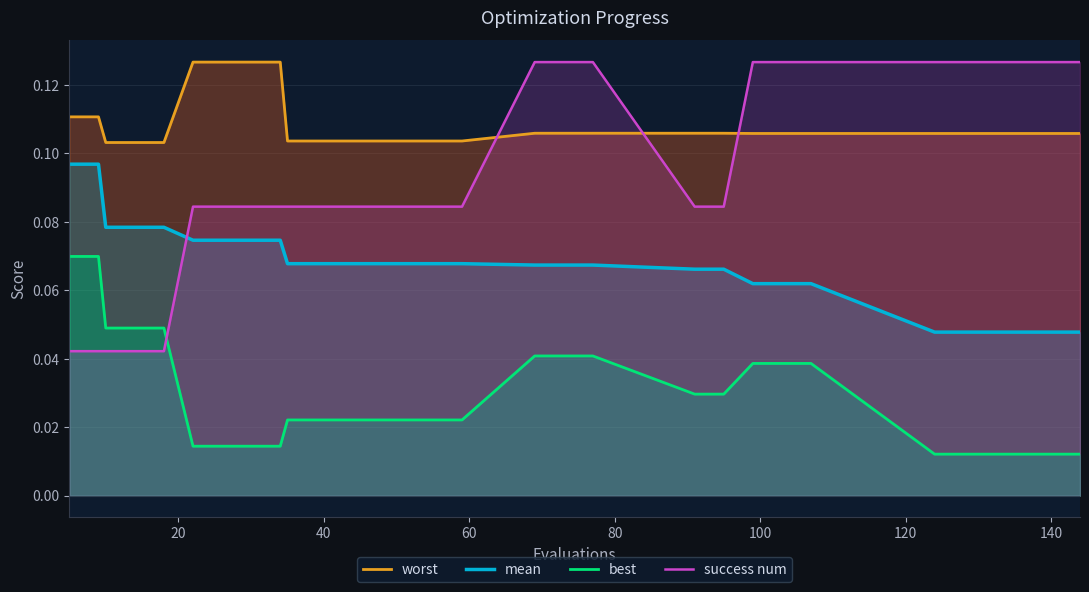

After their last crossing, which series has the higher values: mean or success num?

success num